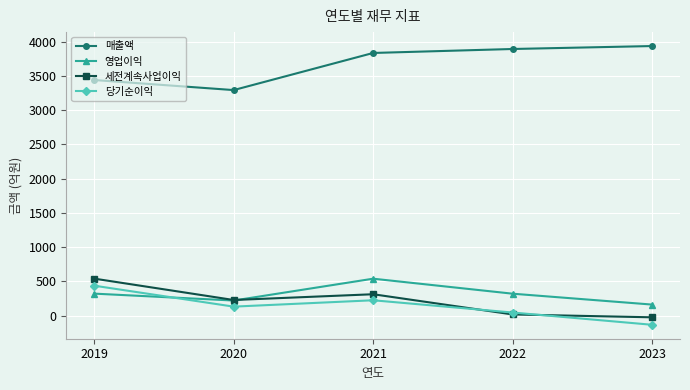

How many lines are shown in the chart?

4